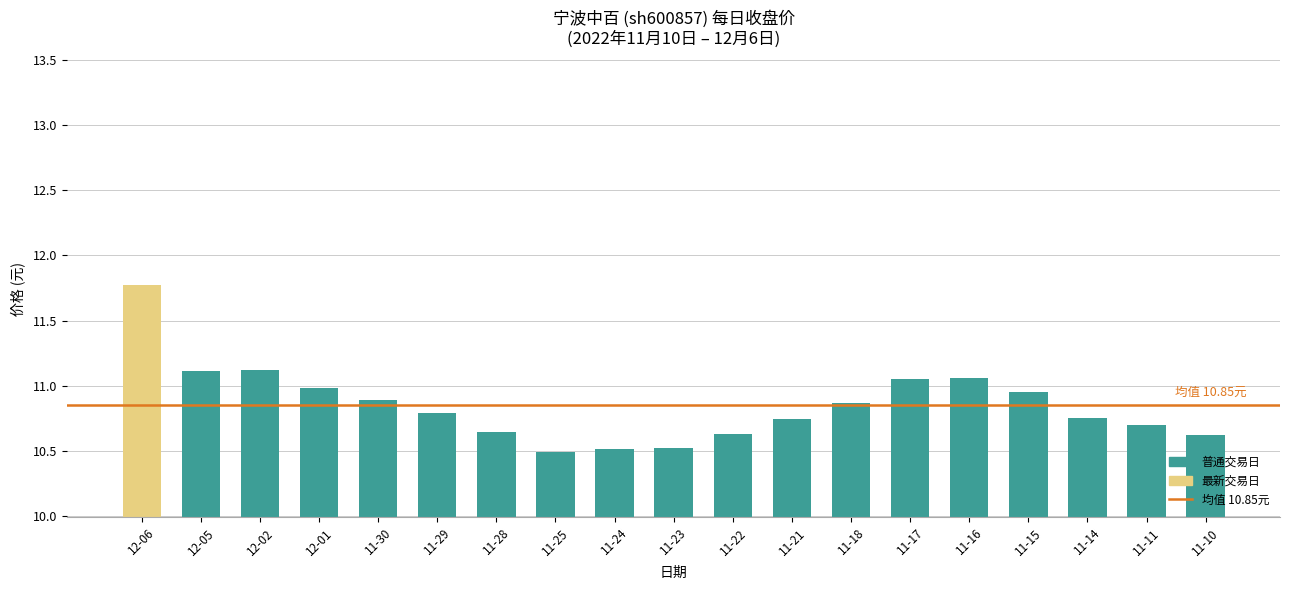

Is it true that the value at 12-05 is 11.1?

True